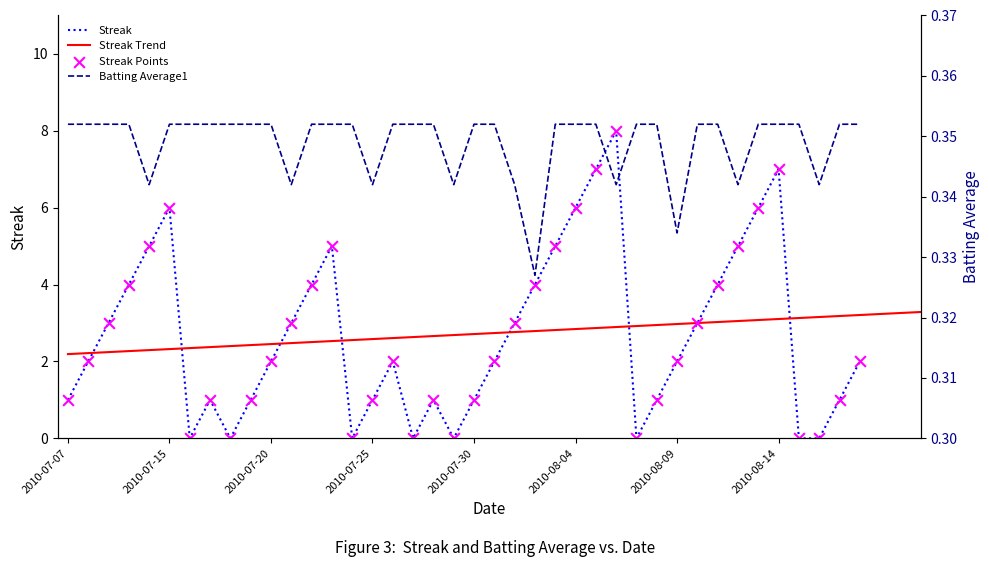

Is the value of Batting Average1 at 2010-07-22 greater than the value of Streak at 2010-08-18?

No